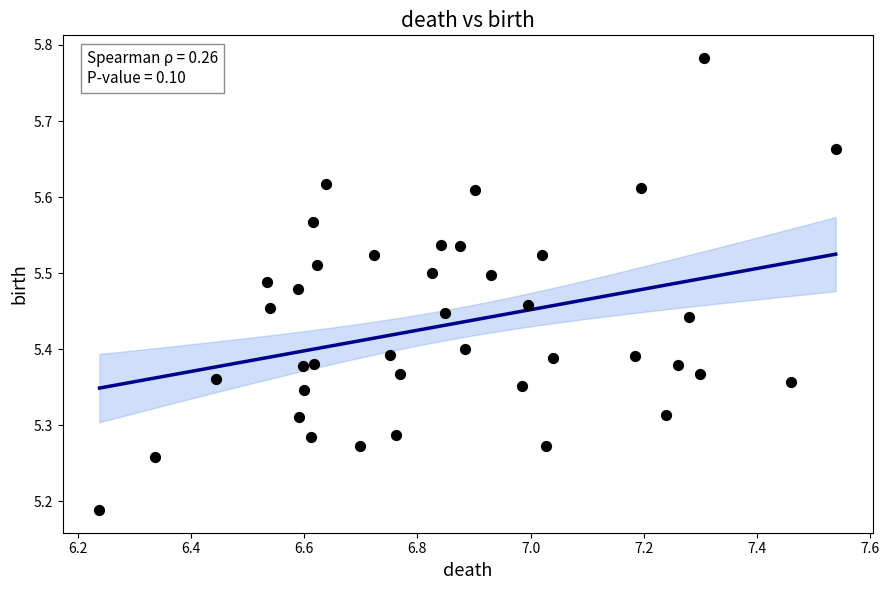

What is the range of X values (max minus min)?

1.3